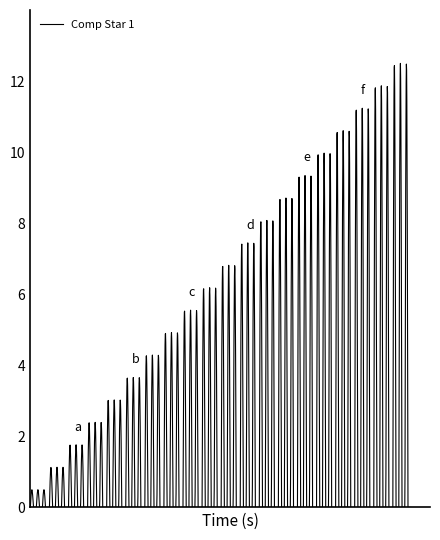

What is the maximum value shown in the chart?

12.5